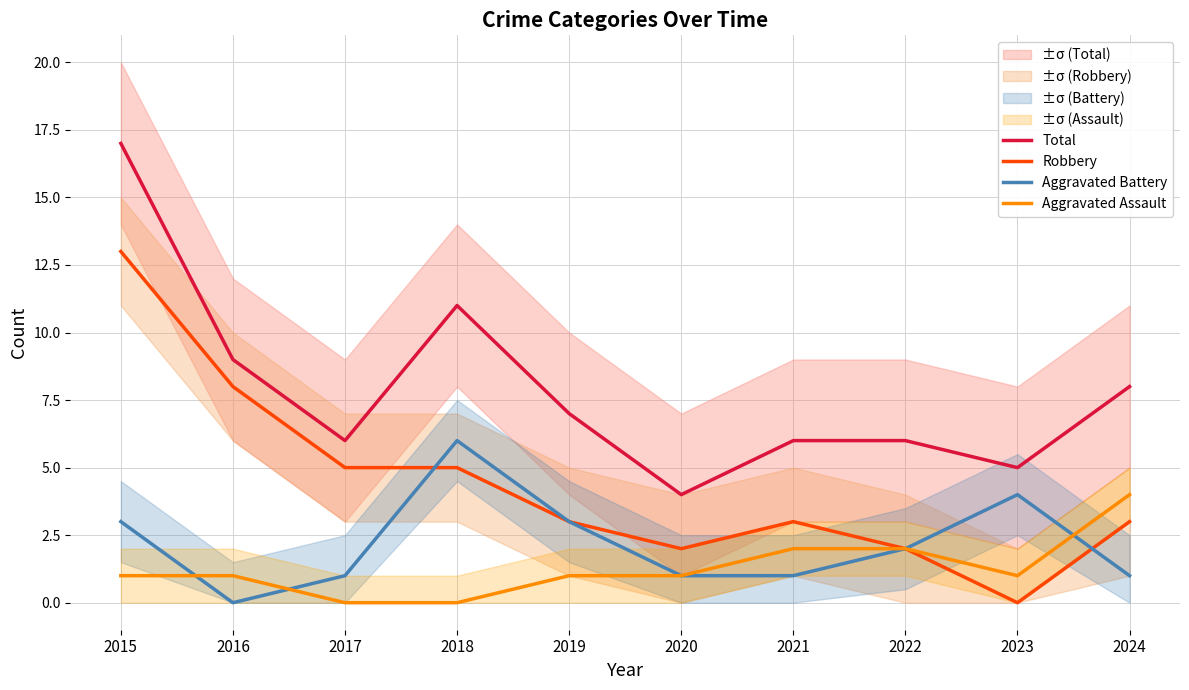

True or false: Aggravated Battery and Aggravated Assault cross at least once.

True